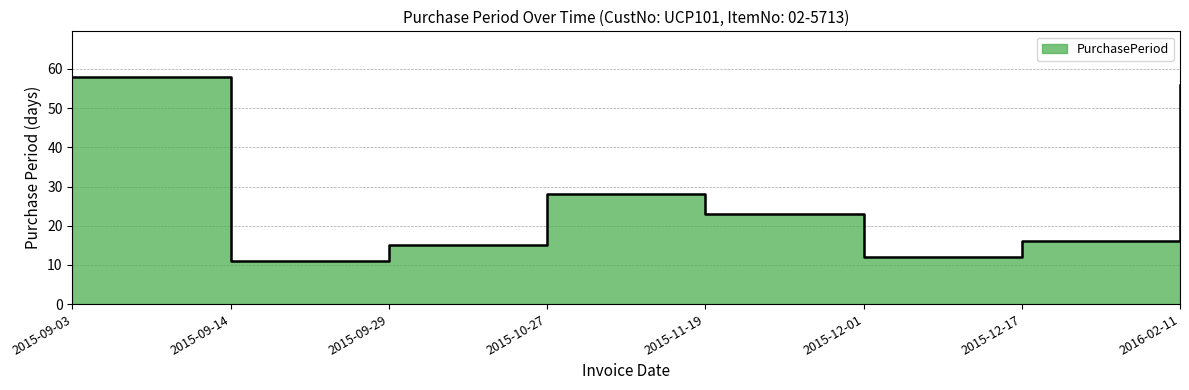

What is the difference between the maximum and second lowest values?

46